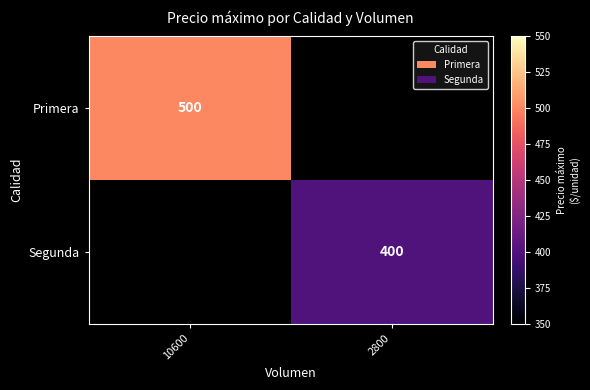

Is it true that Segunda equals 400 at 2800?

True